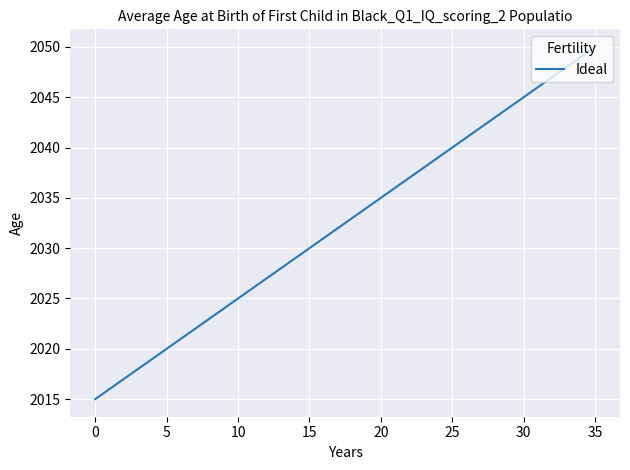

What is the greatest value displayed?

2050